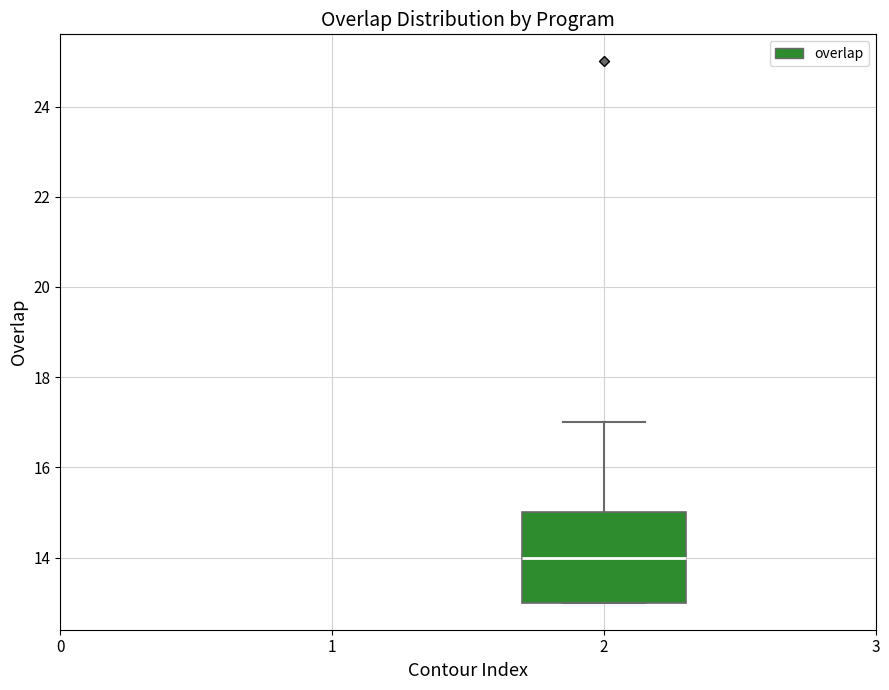

Transcribe this box plot: give where the median line is, the range the box spans, and where the two whiskers end, as read against the y-axis. The values are not printed on the chart, so give them approximately, as read against the axis.

median 14, box 13 to 15, whiskers 13 to 17